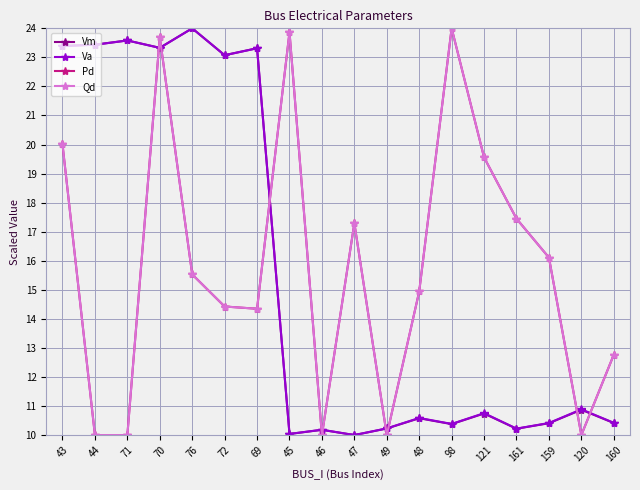

Is the value of Va at 120 greater than the value of Qd at 159?

No